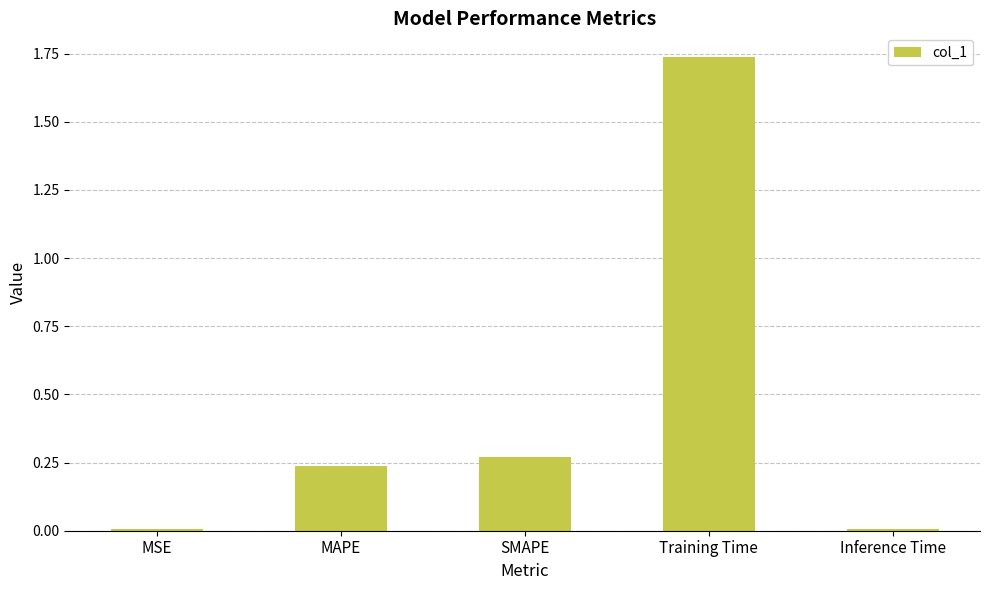

True or false: the data shows 0.0 at Inference Time.

True